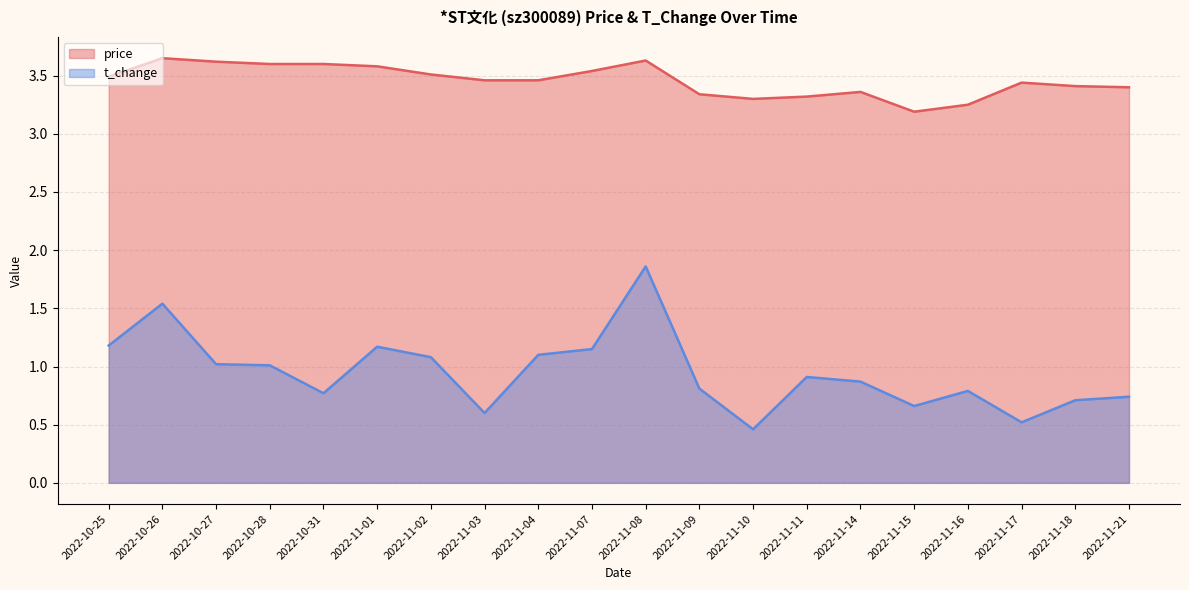

True or false: t_change and price intersect in this chart.

False